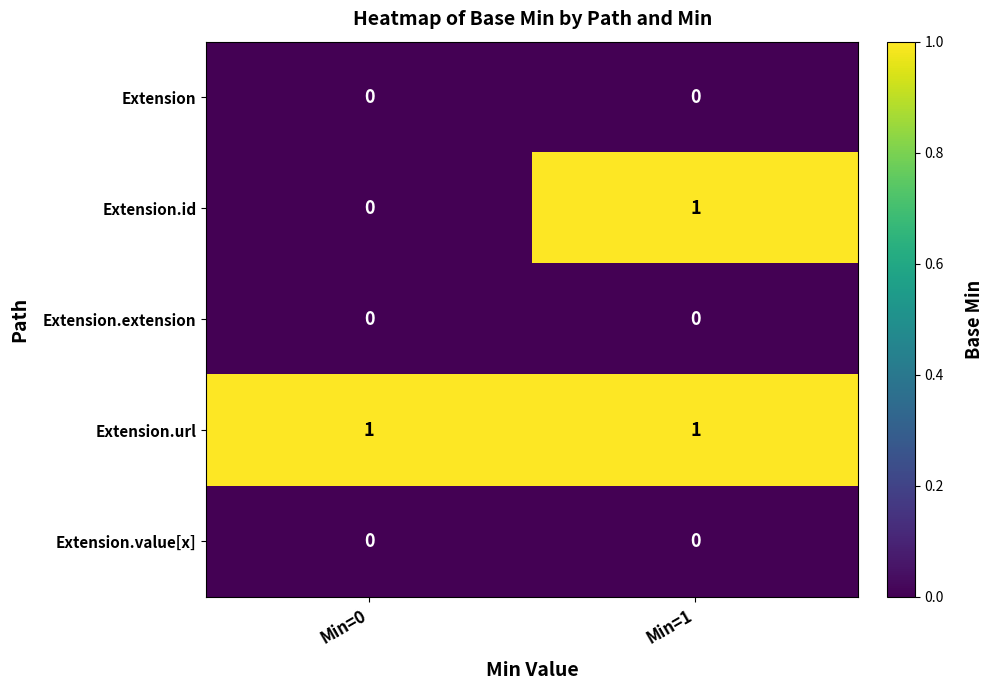

The value of Extension.id at Min=0 is 0. True or false?

True